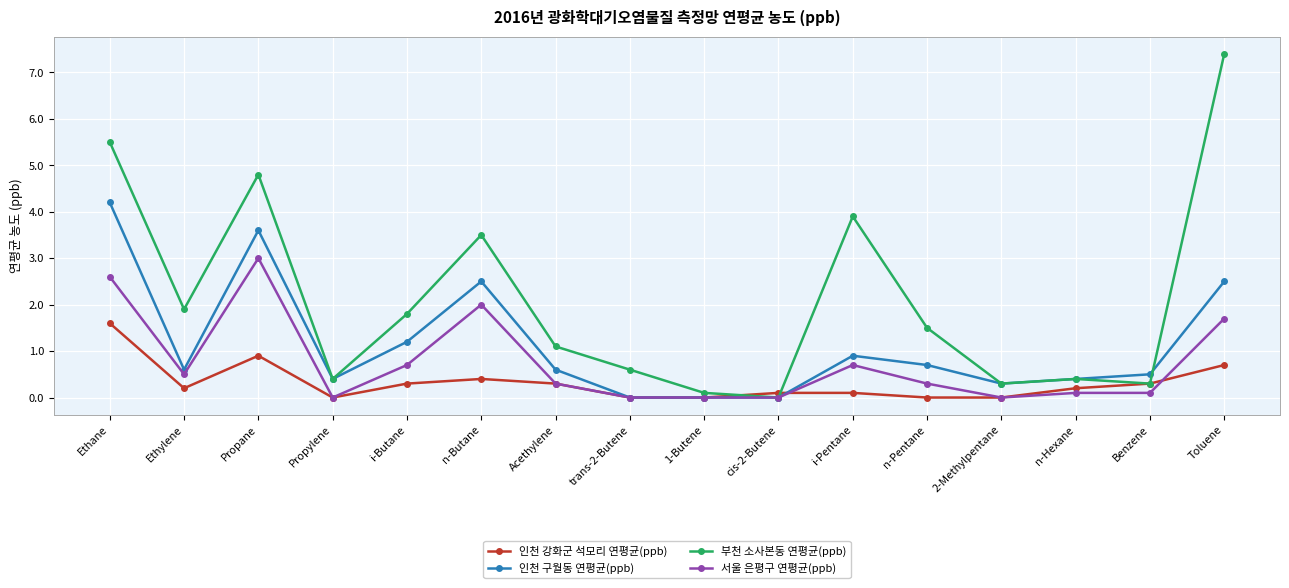

How many data points does each series have?

16